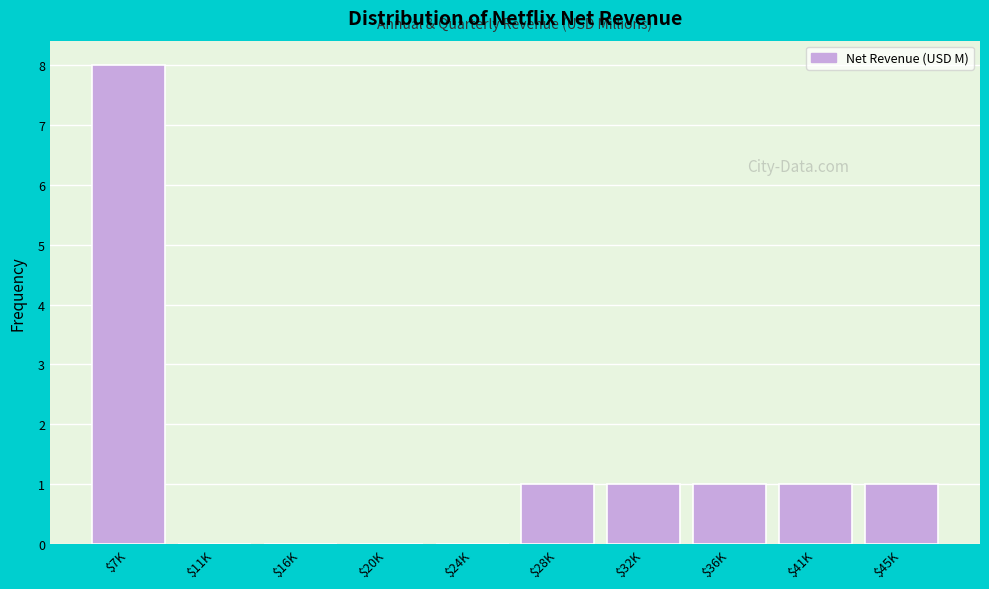

What is the sum of all values?

13